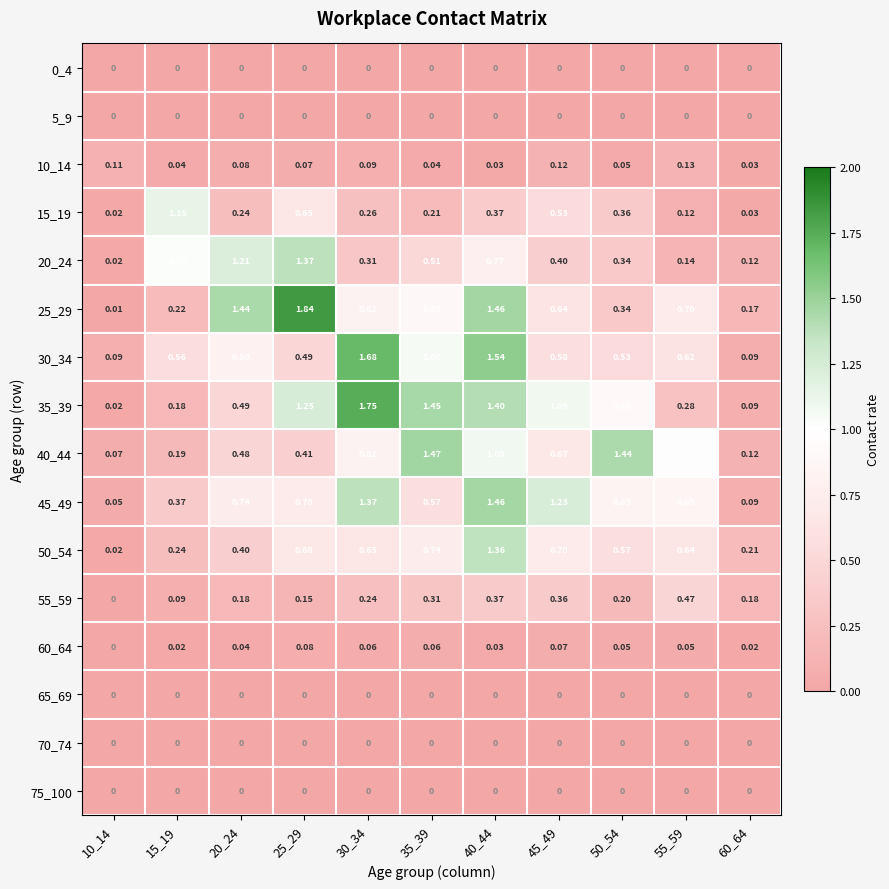

Which series changed the most between 20_24 and 45_49?

20_24